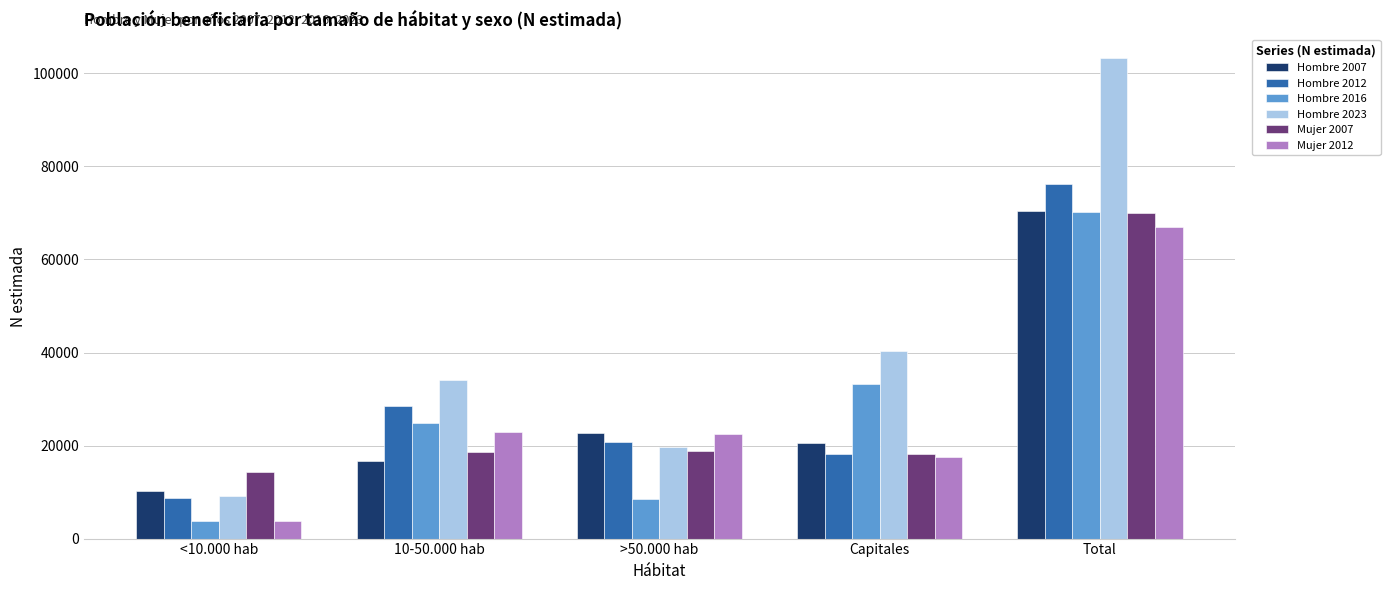

At which category is the sum across all series the highest?

Total